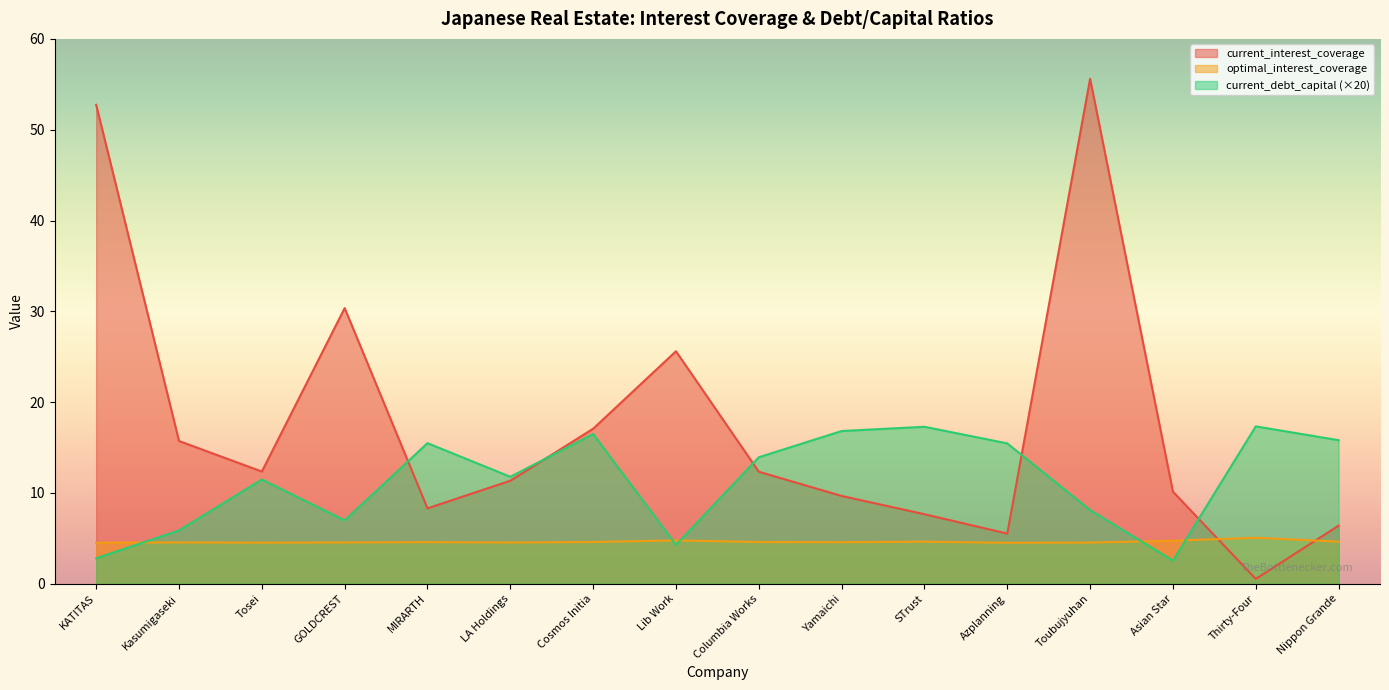

What position from the right is Tosei?

14